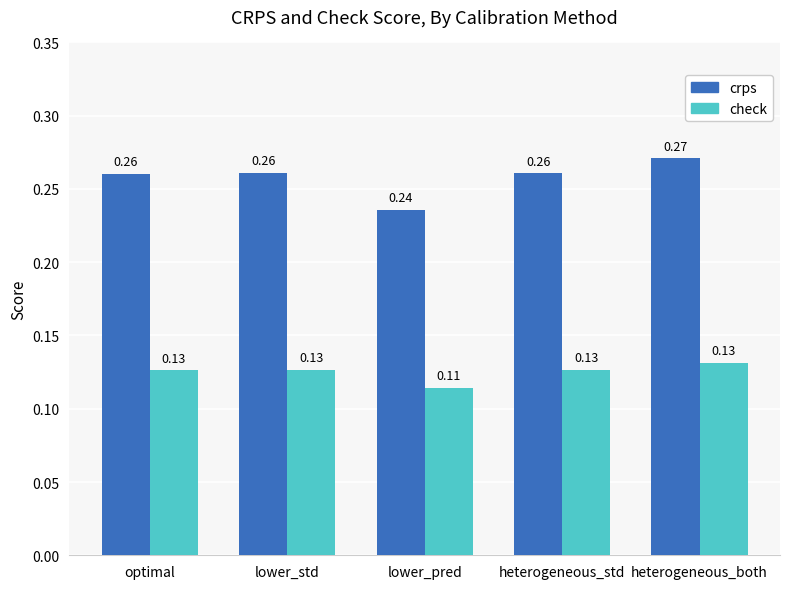

How many bars are there in total?

10